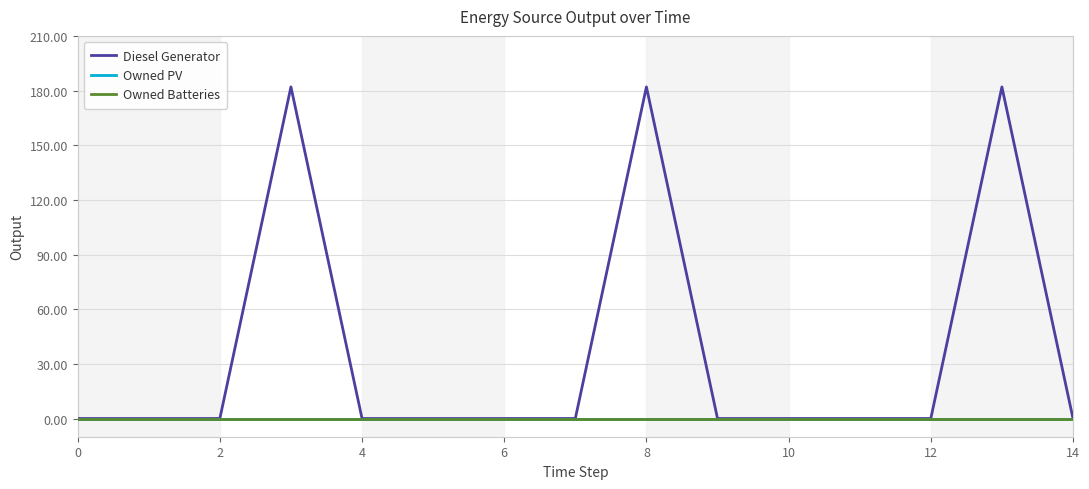

Reading left to right, transcribe all the data shown in this chart.

Diesel Generator: 0	0	0	182	0	0	0	0	182	0	0	0	0	182	0
Owned PV: 0	0	0	0	0	0	0	0	0	0	0	0	0	0	0
Owned Batteries: 0	0	0	0	0	0	0	0	0	0	0	0	0	0	0